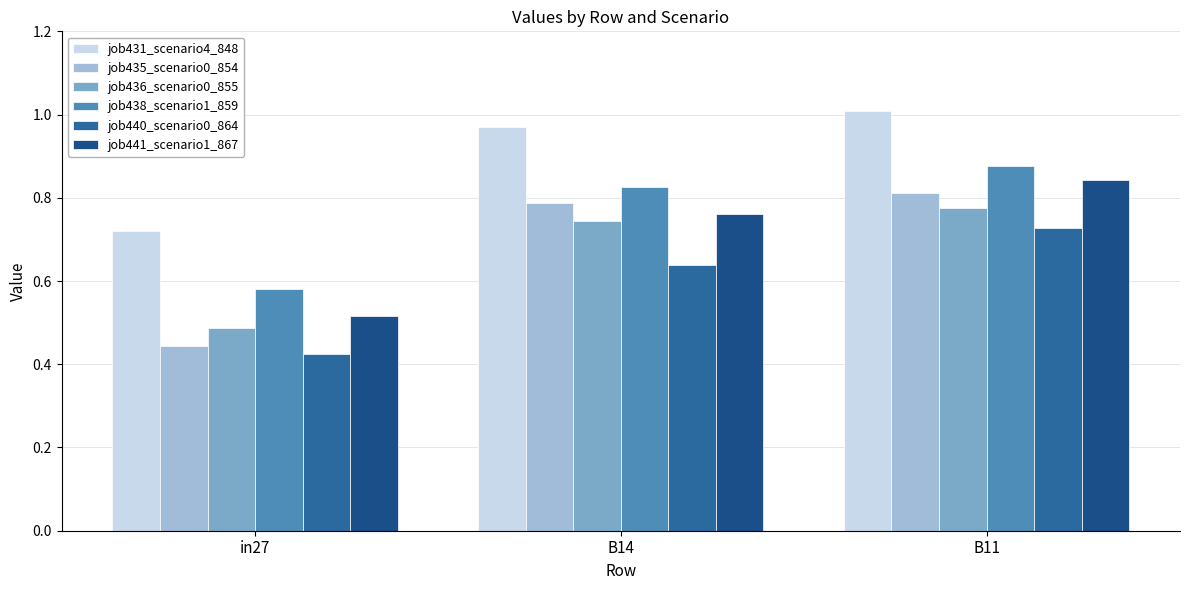

Are the bars grouped side by side (vs. stacked)?

Yes